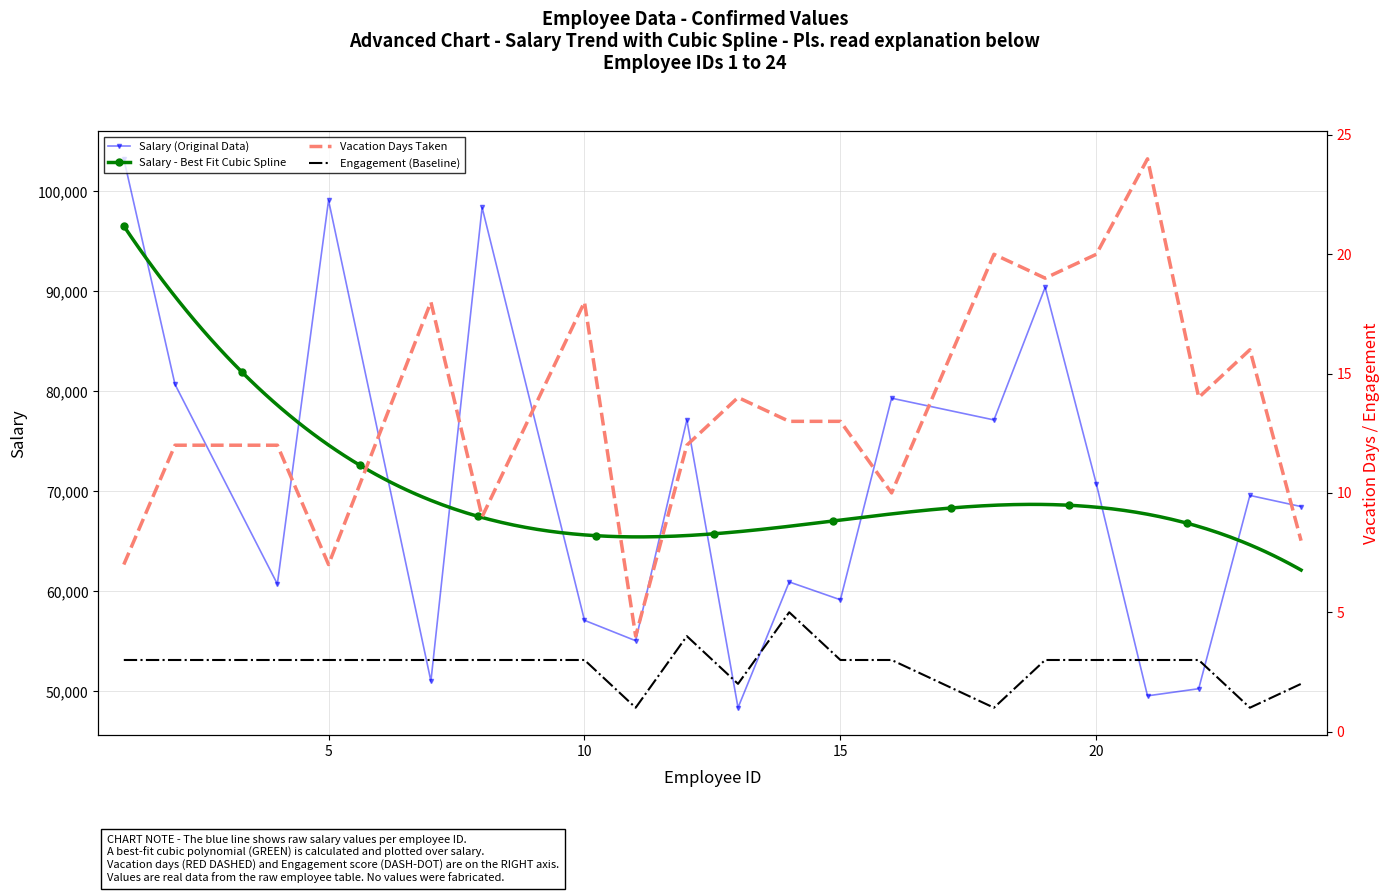

Where is salary nearest to the value 75814?

18